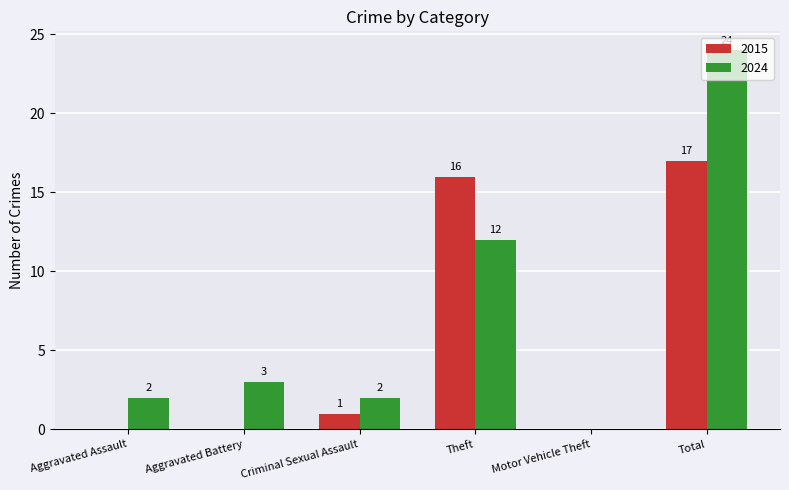

At which label is 2024 closest to 12?

Theft